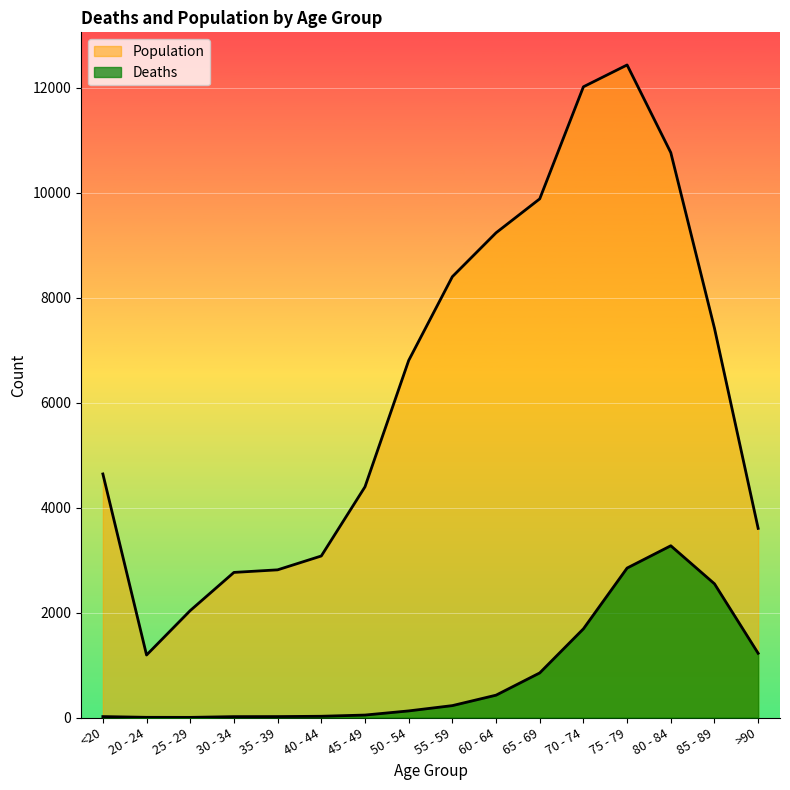

True or false: Population has a value of 3078 at 40 - 44.

True